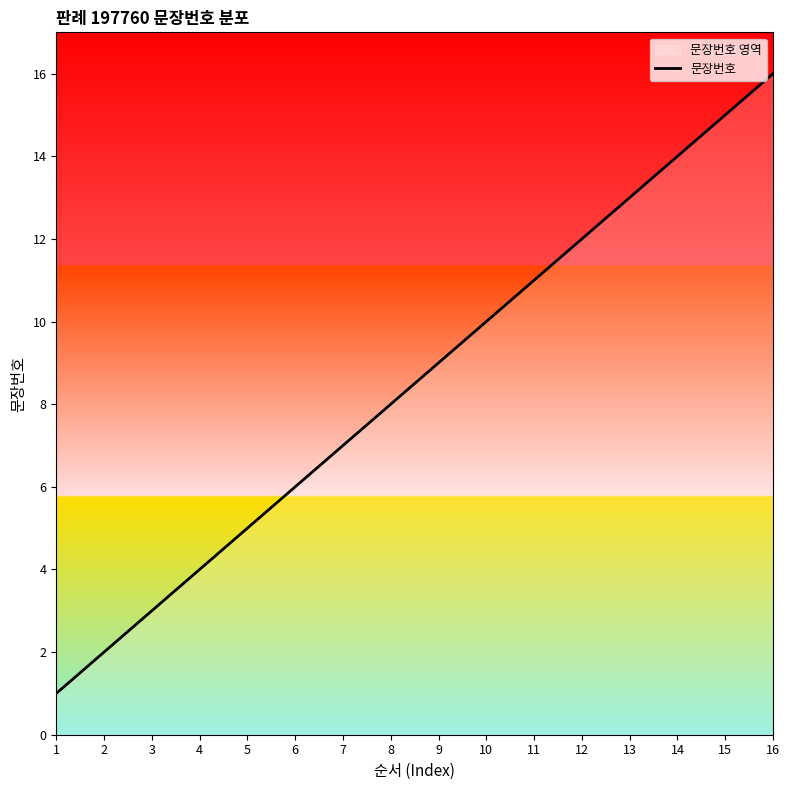

Is this an area chart (filled region under the line)?

No